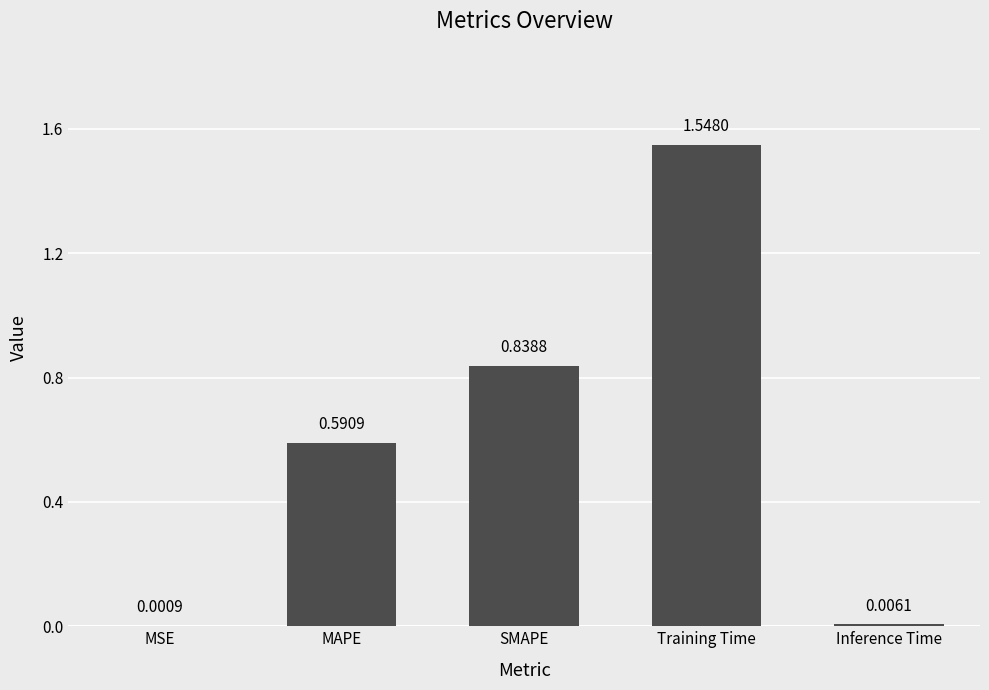

Are the bars grouped side by side (vs. stacked)?

No